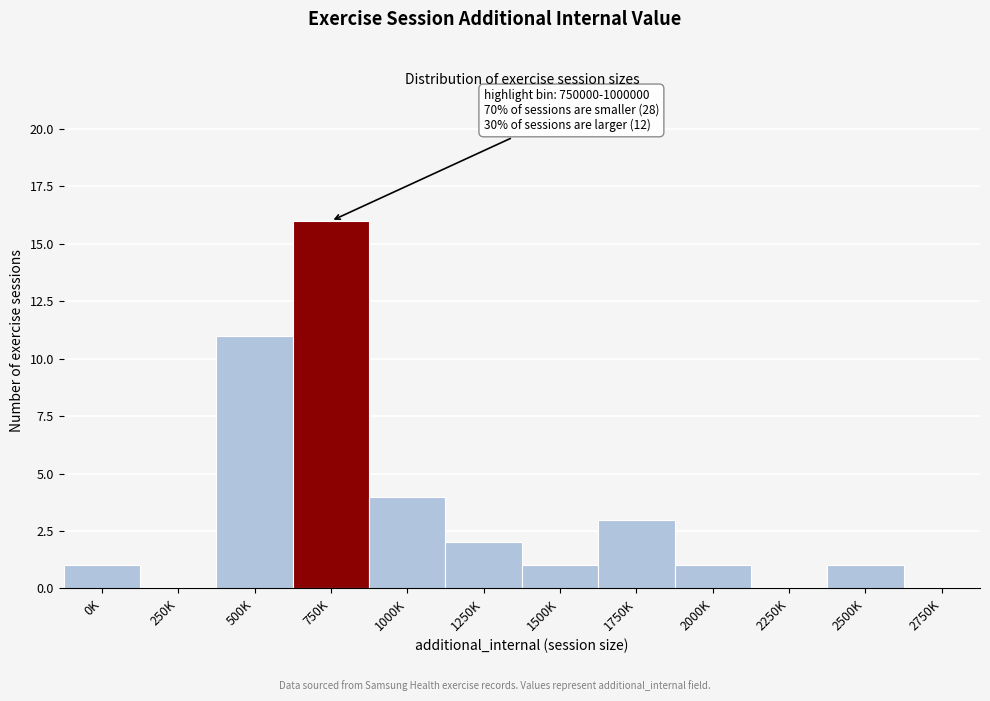

Reading left to right, list all the values displayed in this chart.

0K=1	250K=0	500K=11	750K=16	1000K=4	1250K=2	1500K=1	1750K=3	2000K=1	2250K=0	2500K=1	2750K=0